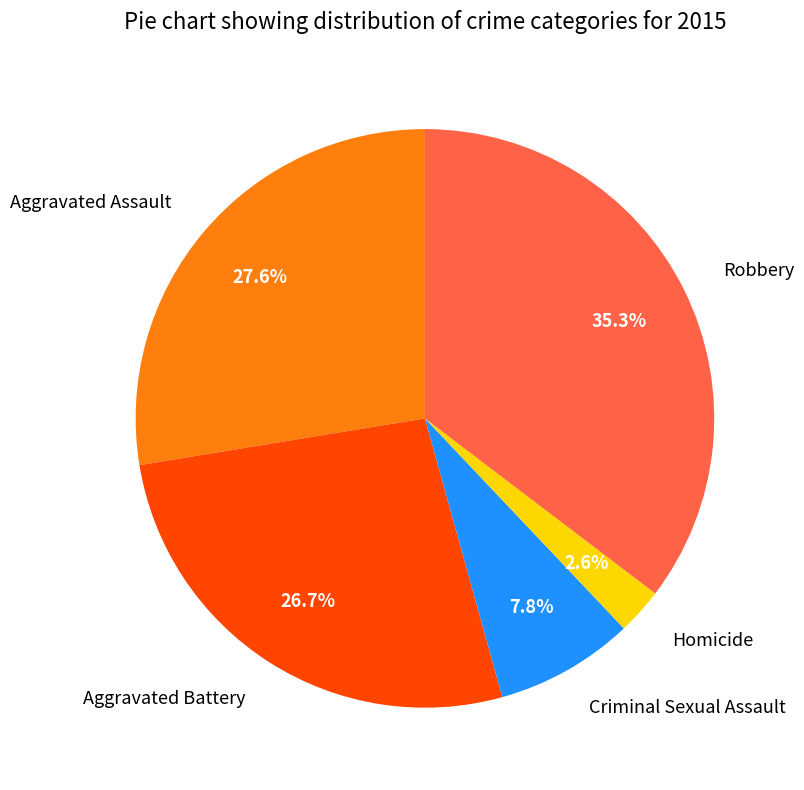

To the nearest percent, what percentage of the pie is Robbery?

35%